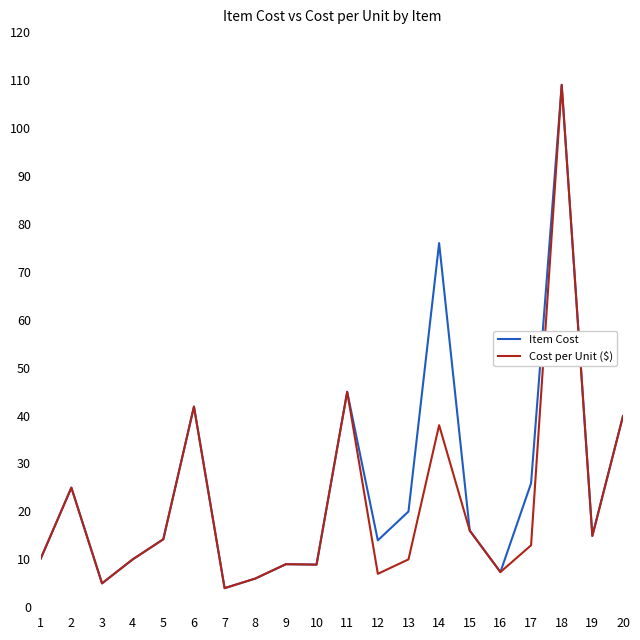

What is the difference between the highest and lowest values at 12?

7.0